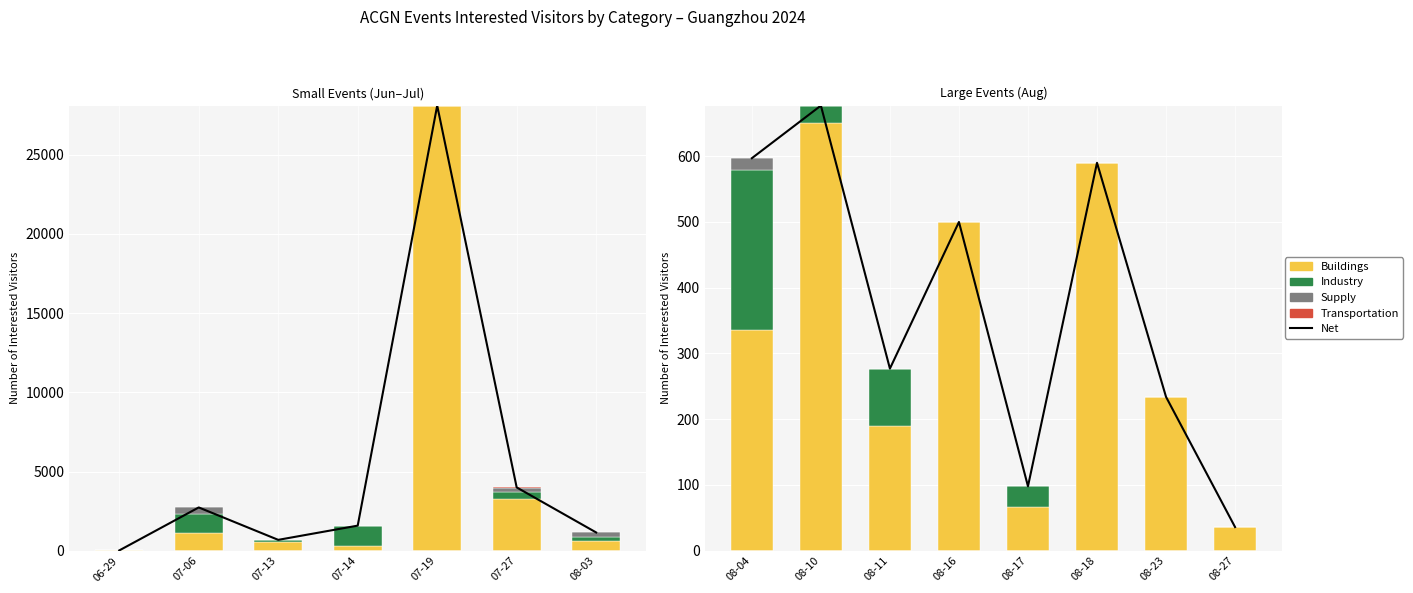

At 08-27, list the series in order from largest to smallest.

Net, Buildings, Industry, Supply, Transportation